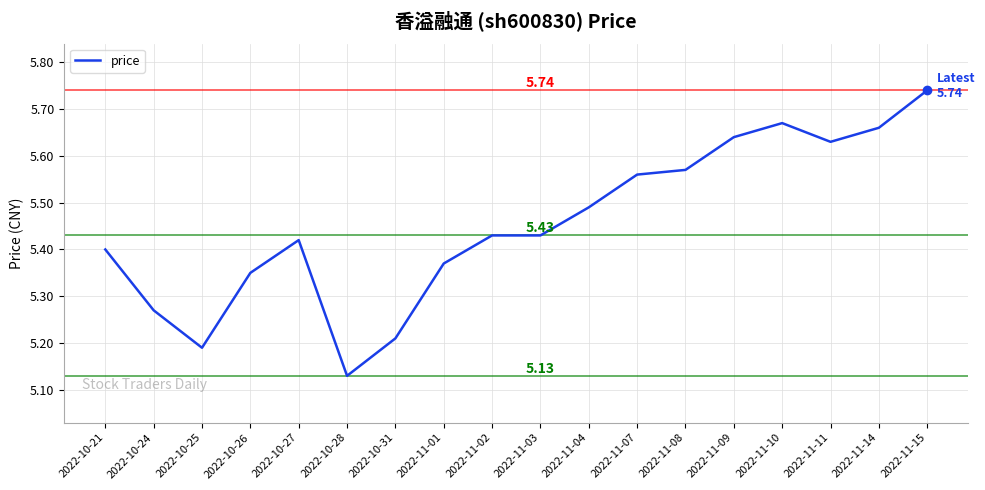

Approximately how many times larger is the value at 2022-11-03 compared to 2022-11-02?

1.0